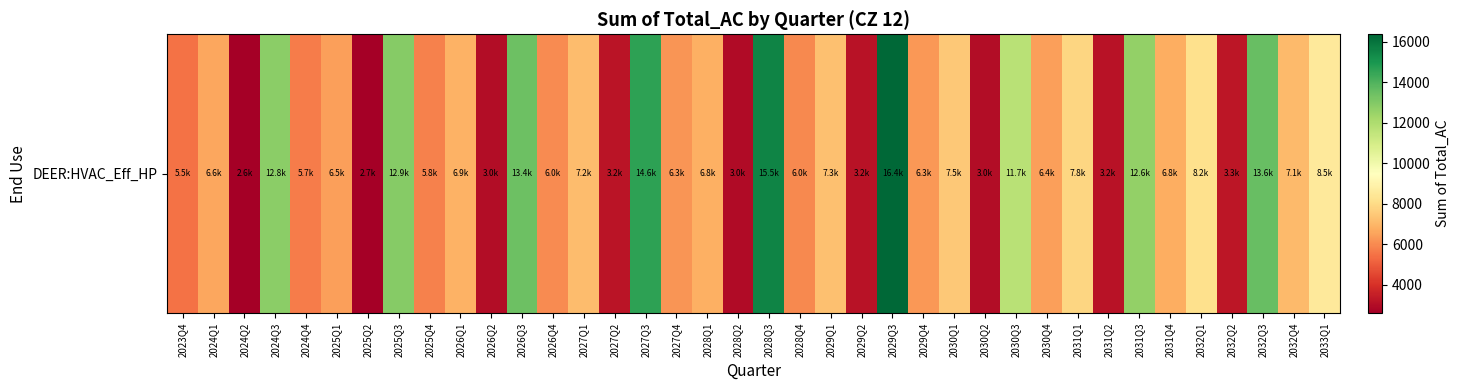

How many values are below 6784?

19